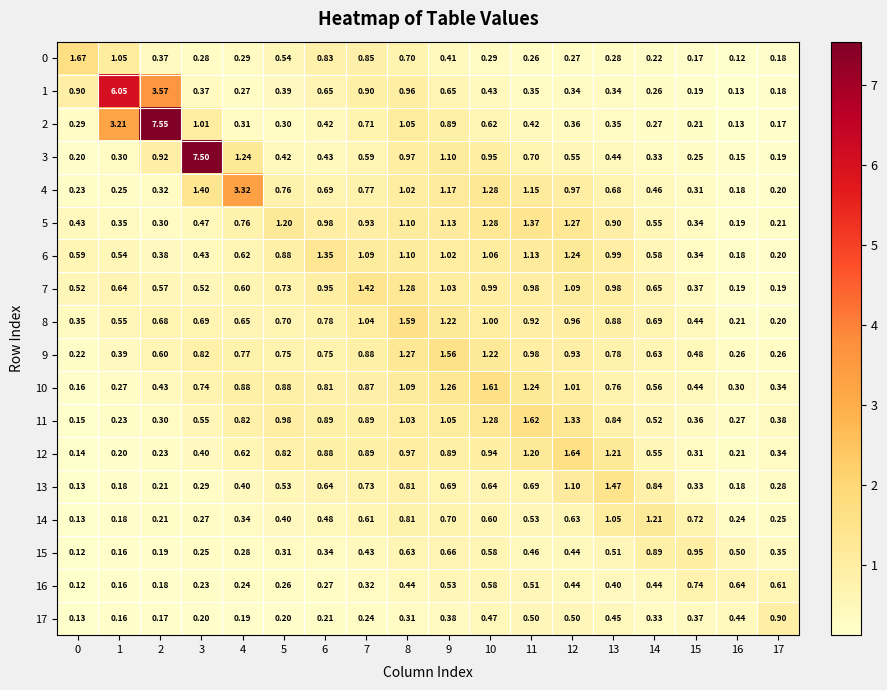

Is the value of 11 at 15 greater than the value of 1 at 16?

Yes